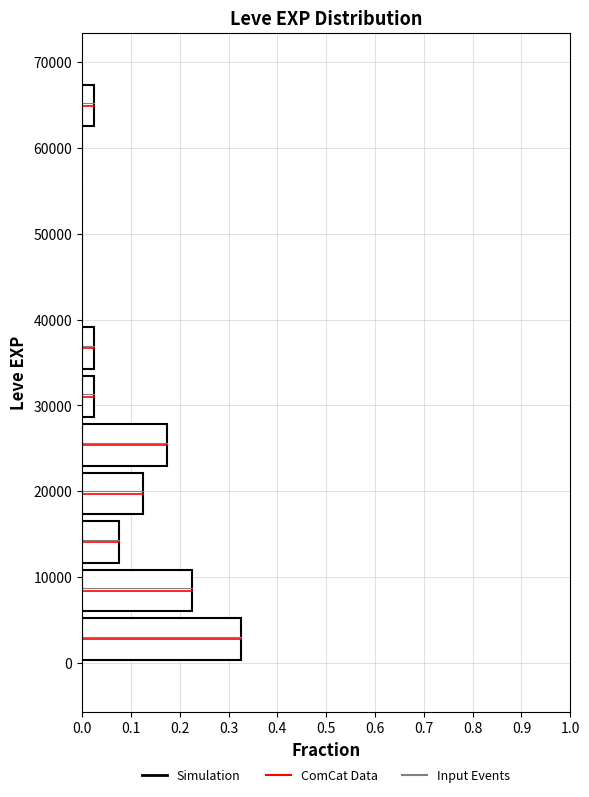

Which range on the y-axis has the longest bar?

0 to 6000